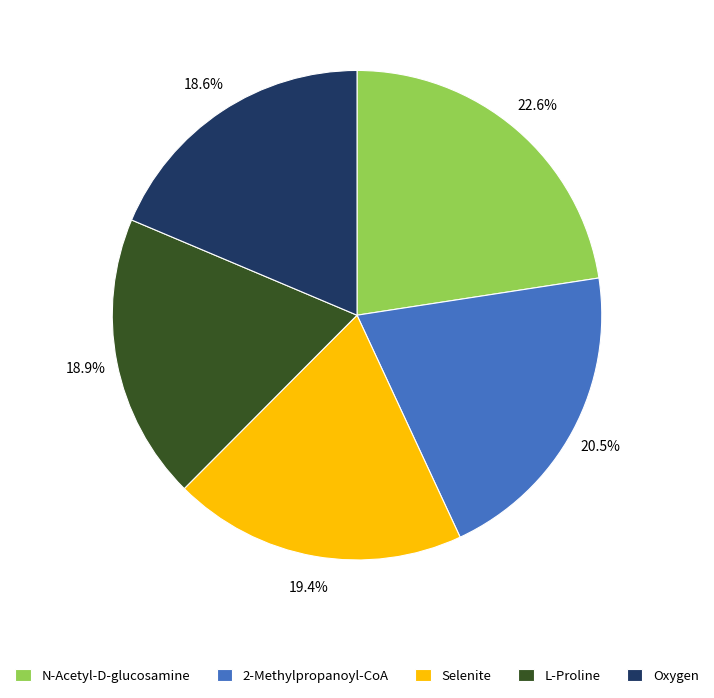

Is there a majority slice in this chart?

No